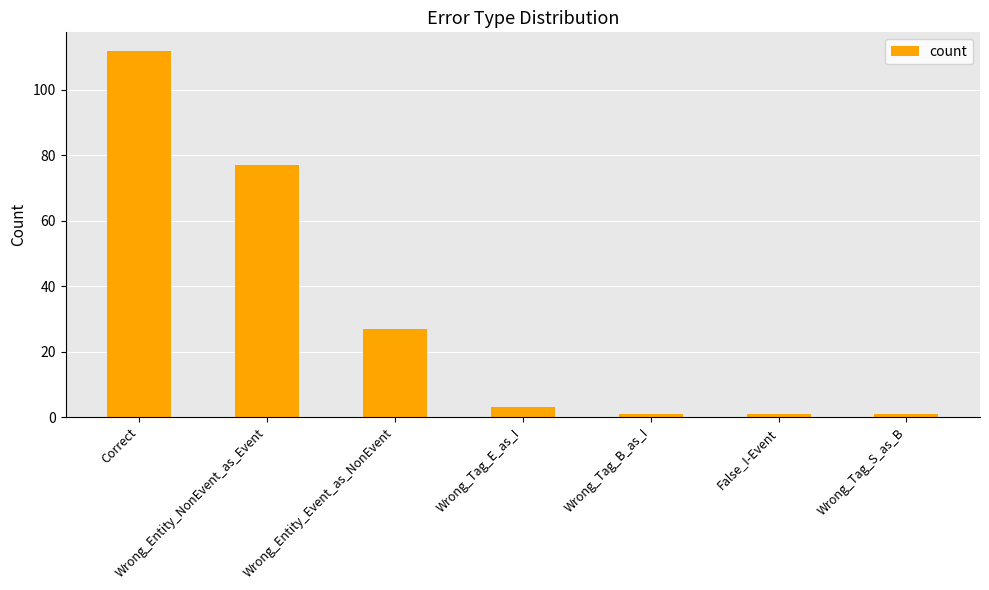

What position from the left is Wrong_Tag_B_as_I?

5